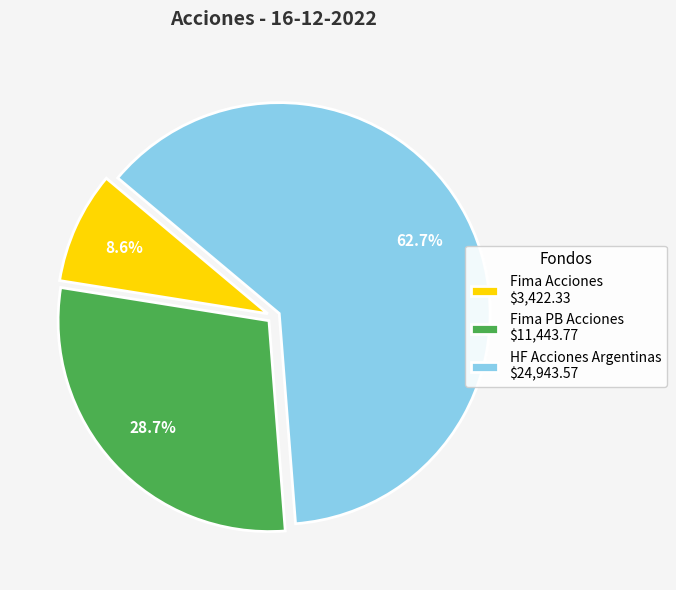

Combined, do HF Acciones Argentinas and Fima PB Acciones account for over 50%?

Yes